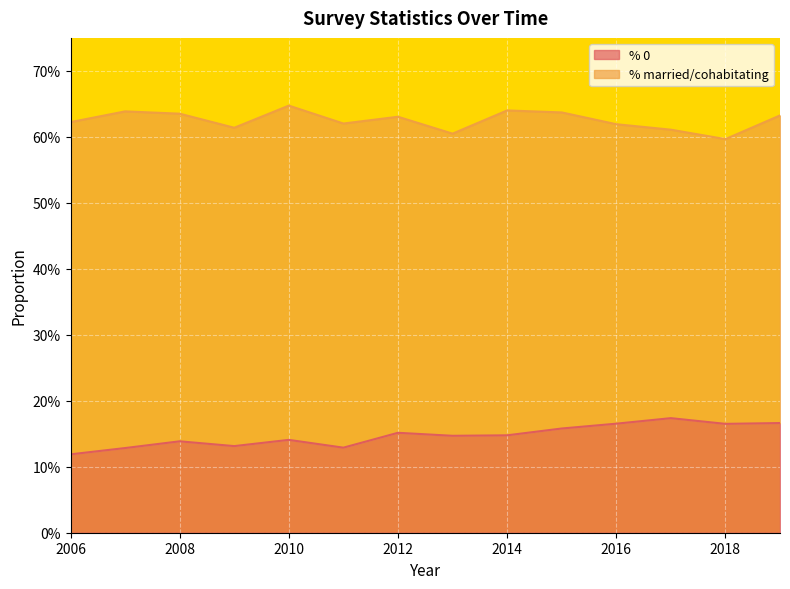

At which category does the data reach its first local valley?

2009